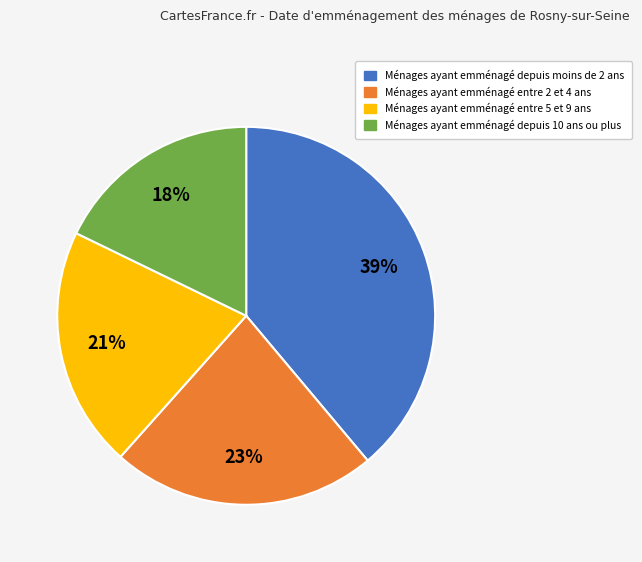

To the nearest percent, what is the average slice percentage?

25%